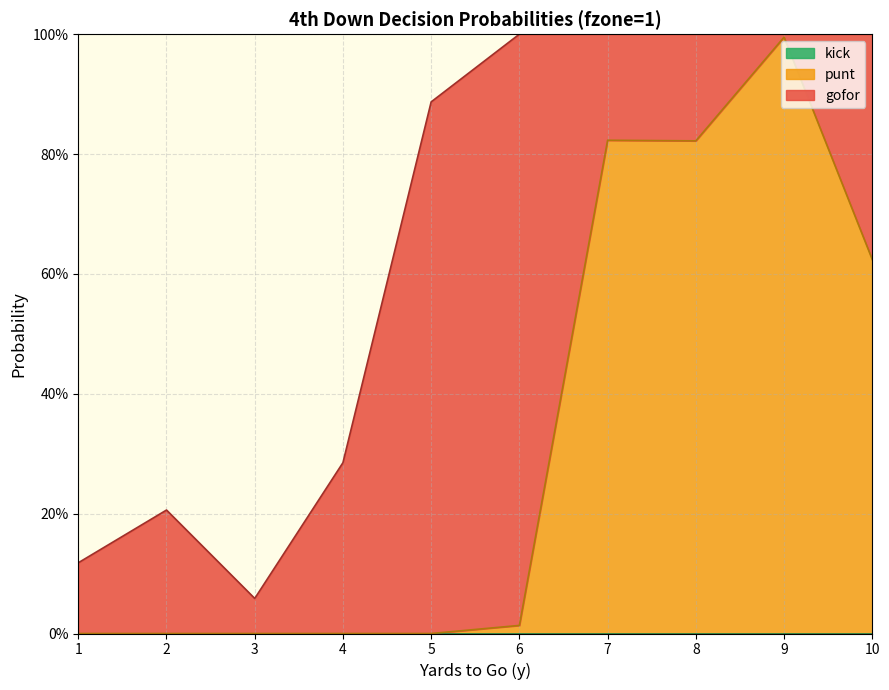

How many distinct data groups are displayed?

3